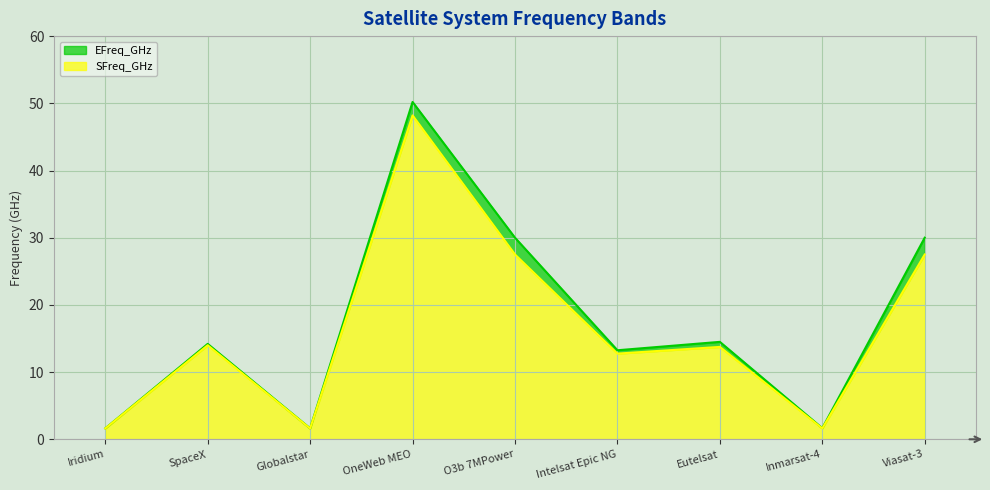

What is the average value of the EFreq_GHz series?

17.5